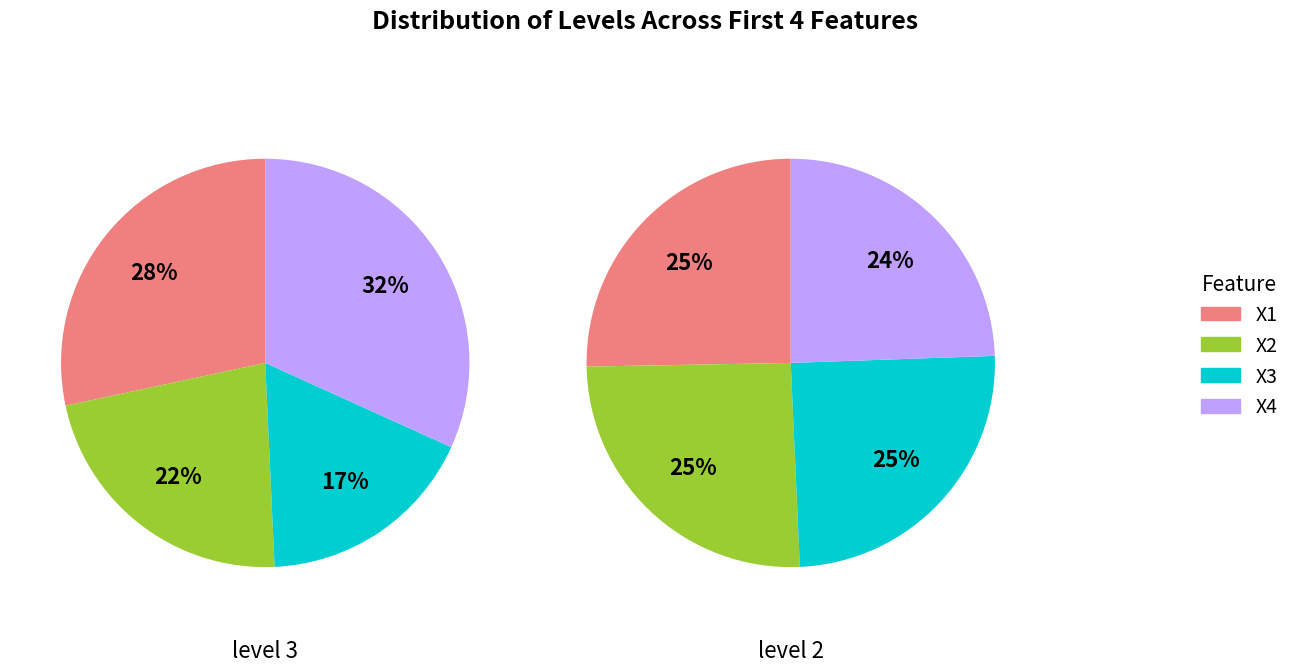

Do 3 and level 2 together represent more than half of the pie?

Yes